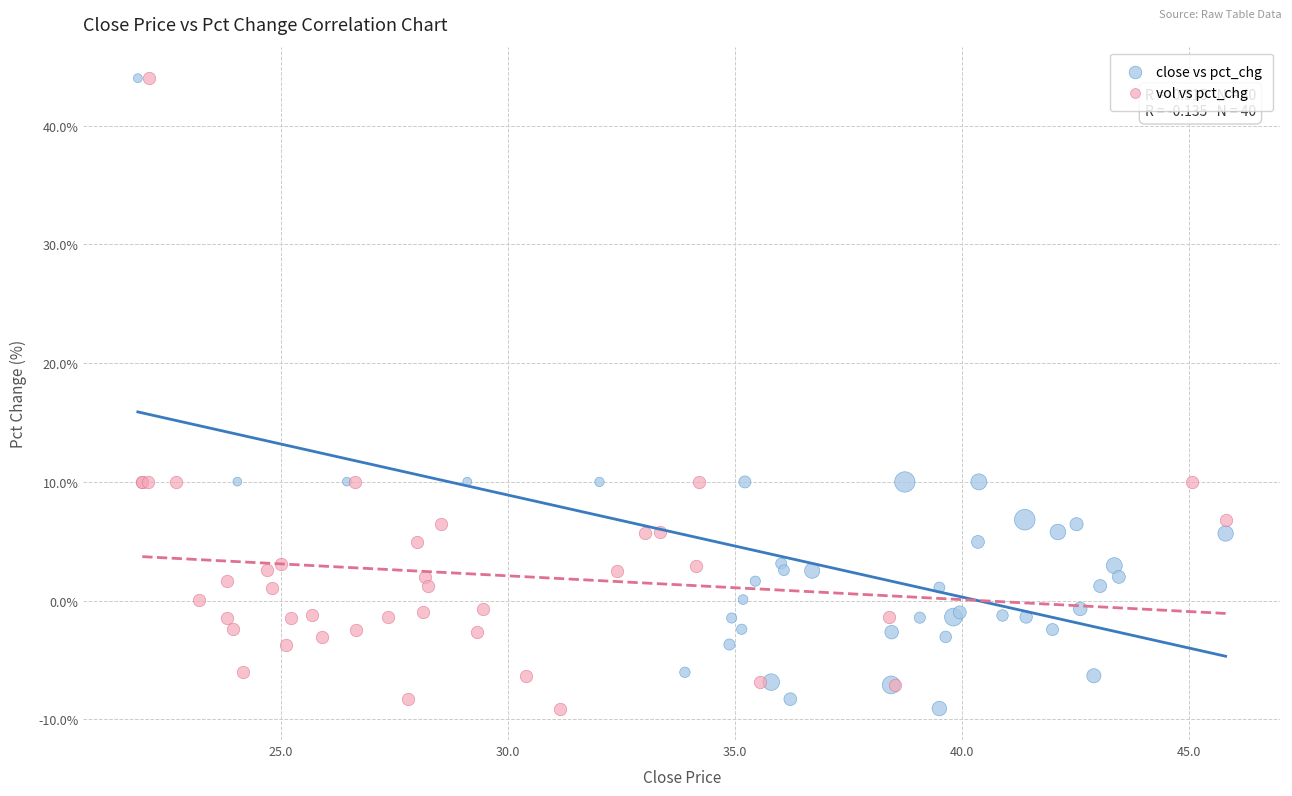

What are all the series names shown in the legend?

close vs pct_chg, vol vs pct_chg